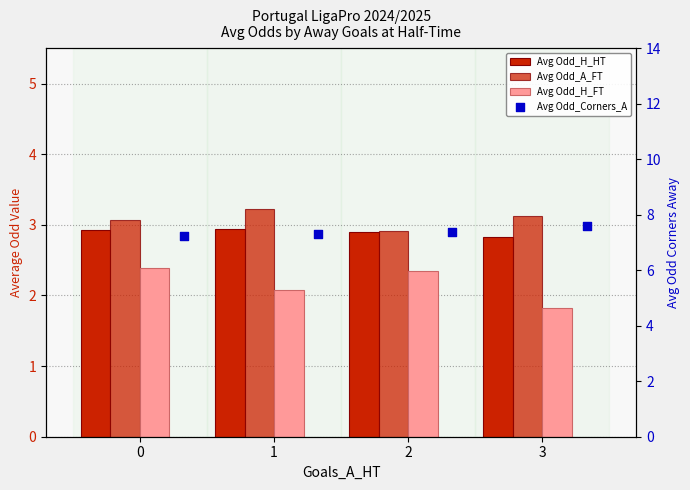

What are all the series names shown in the legend?

Avg Odd_H_HT, Avg Odd_A_FT, Avg Odd_H_FT, Avg Odd_Corners_A